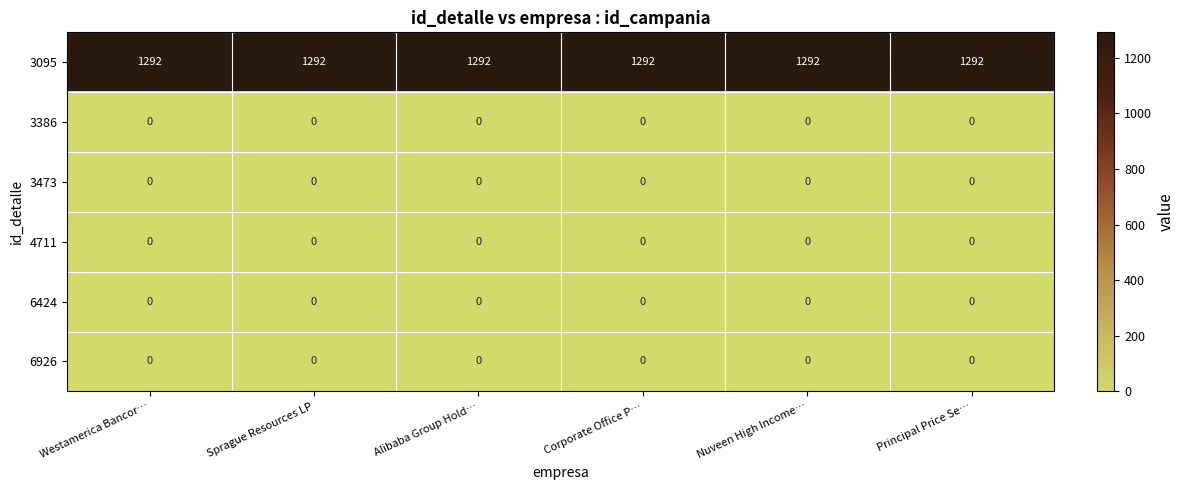

The 3095 series shows 1743 at Sprague Resources LP. True or false?

False